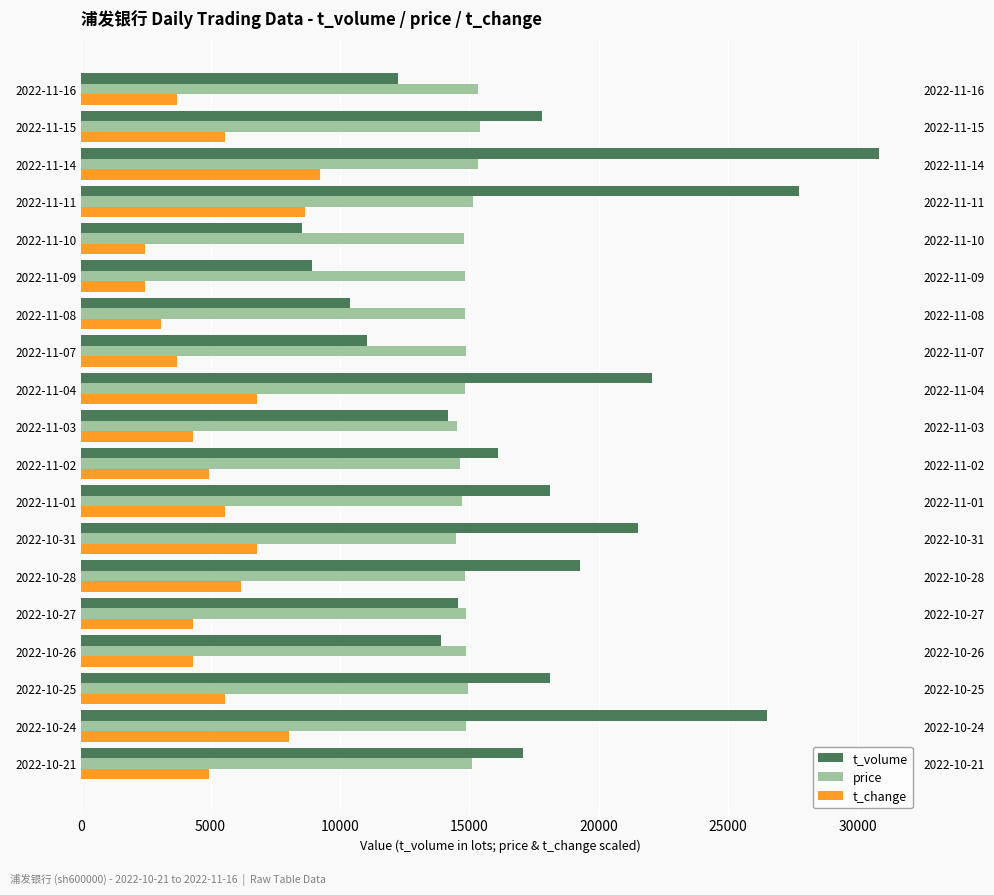

The price series shows 4341.6 at 2022-11-15. True or false?

False